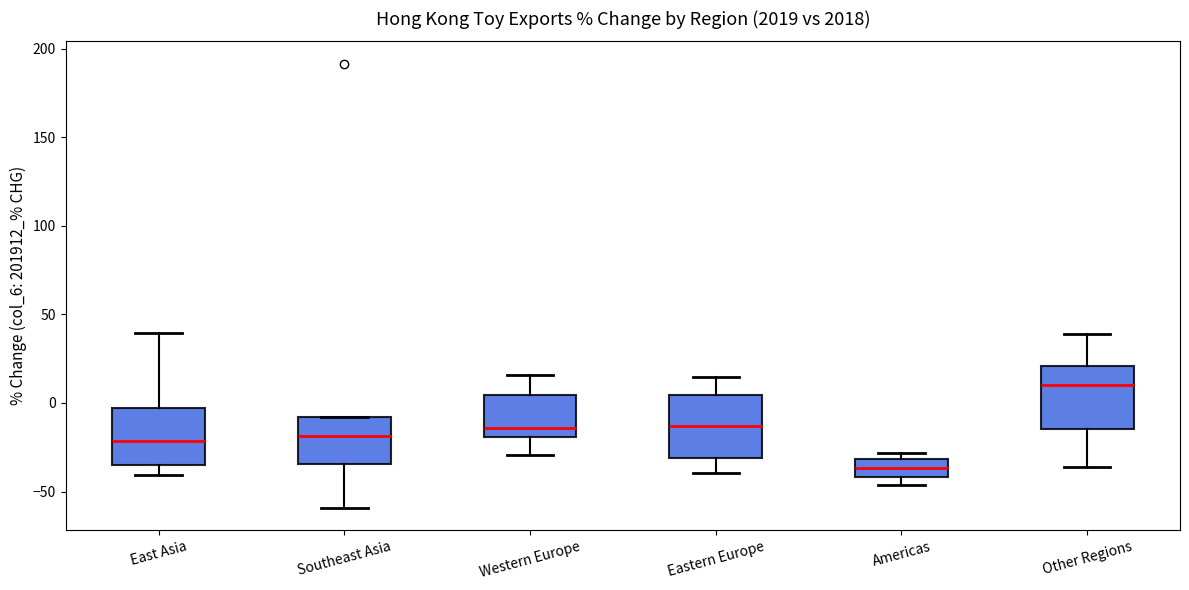

Which box's median line is the lowest?

Americas